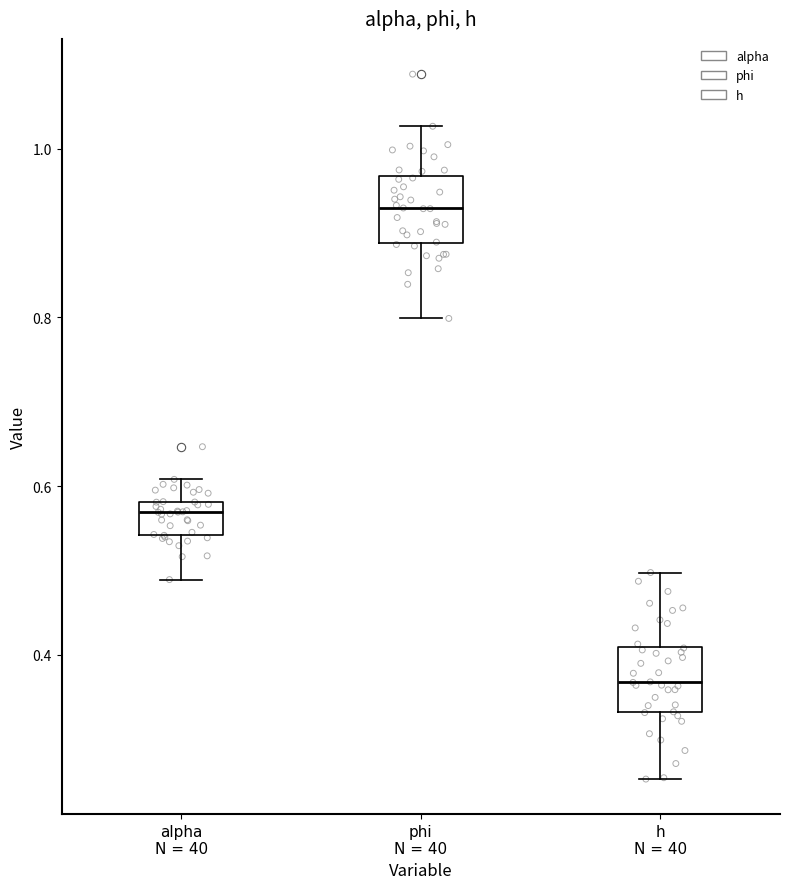

Where does the lower whisker of the box for h N = 40 end on the y-axis? The values are not printed on the chart, so give them approximately, as read against the axis.

0.26